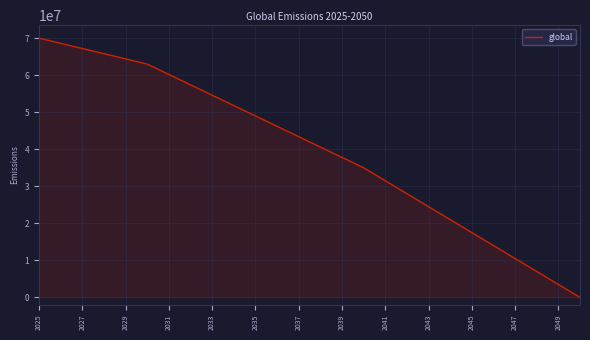

What is the difference between the maximum and minimum values?

70000000.0